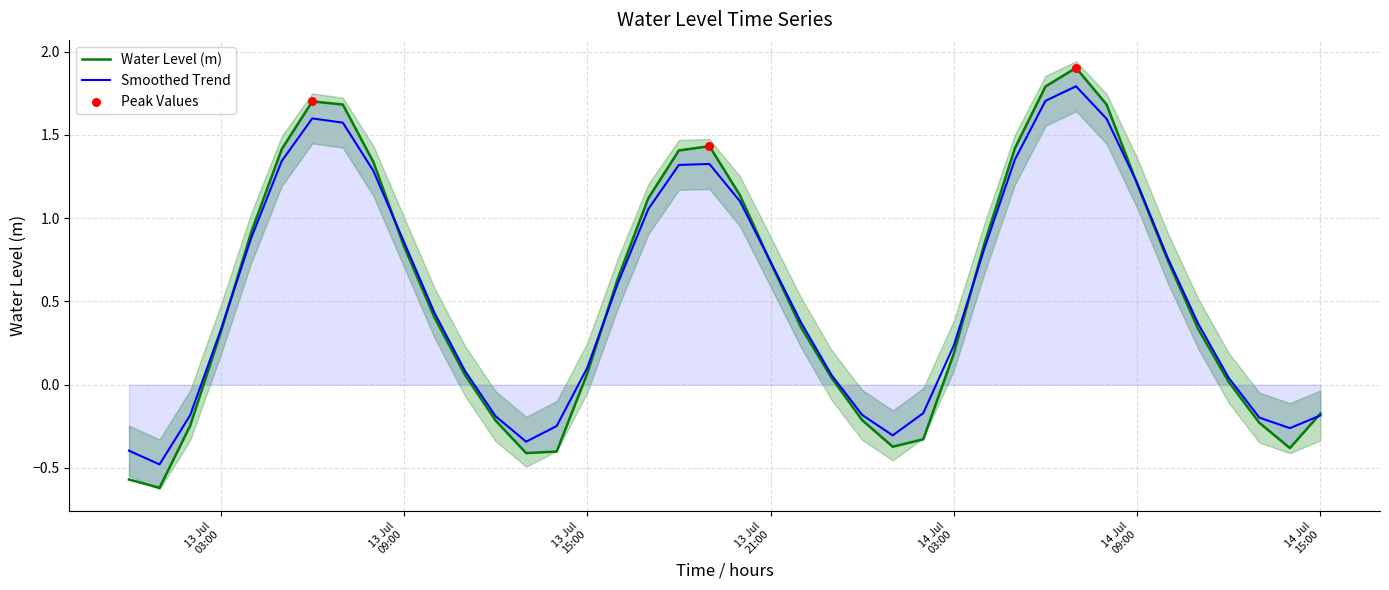

What is the change in value from 2025-07-13 10:00:00 to 2025-07-13 19:00:00?

+1.0